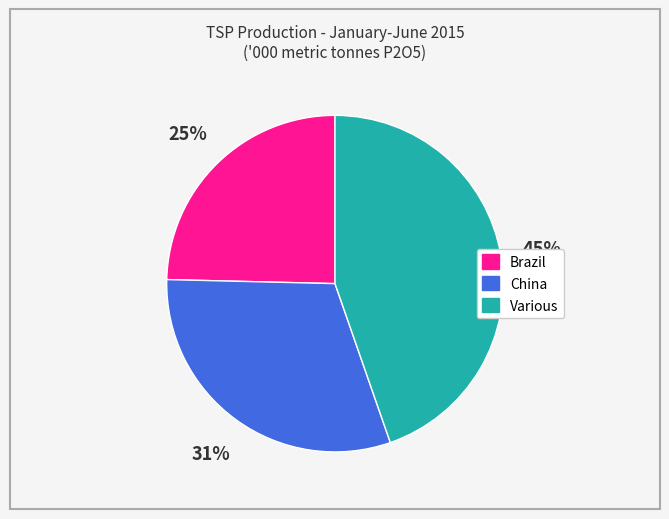

Is it true that Various is 45% of the pie?

True